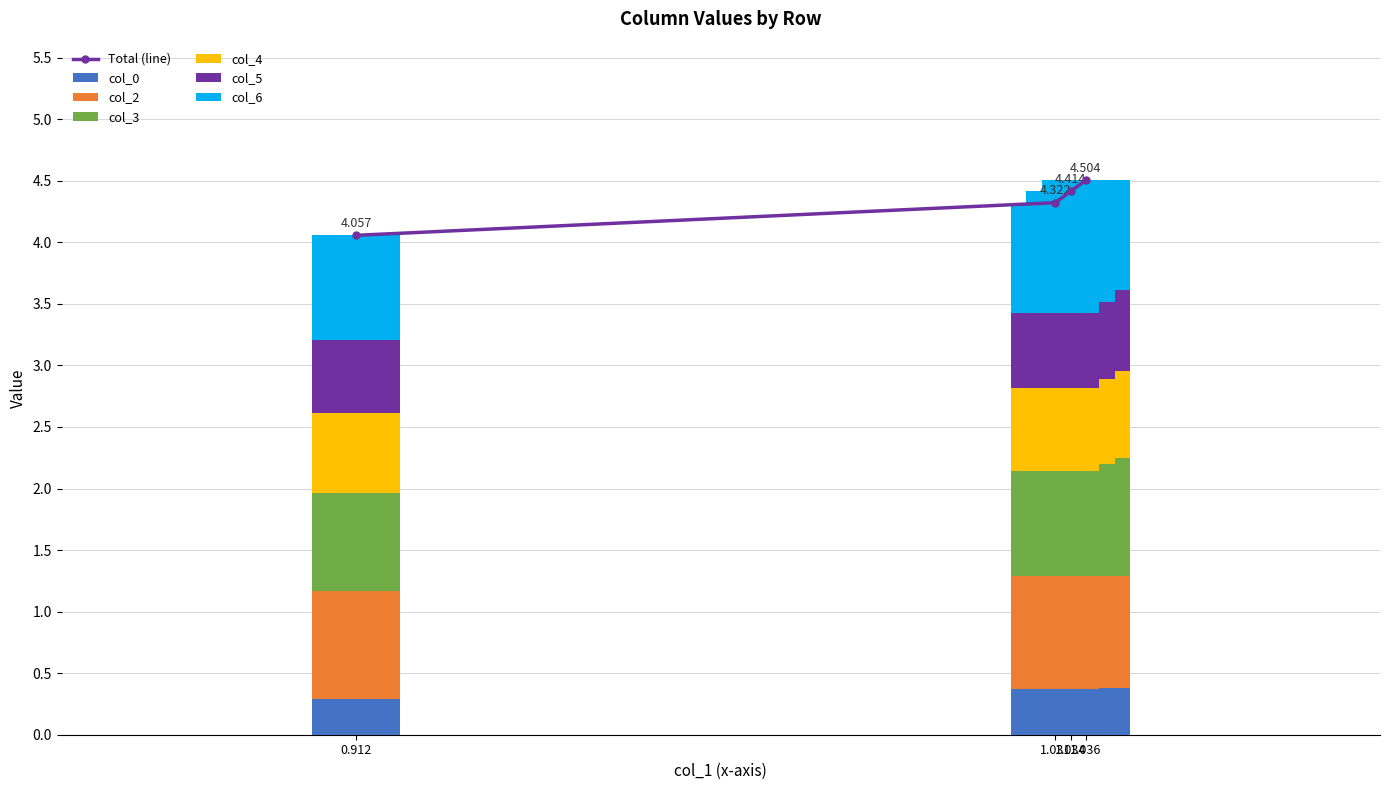

What is the value of the col_0 bar at the 2nd from the left?

0.4